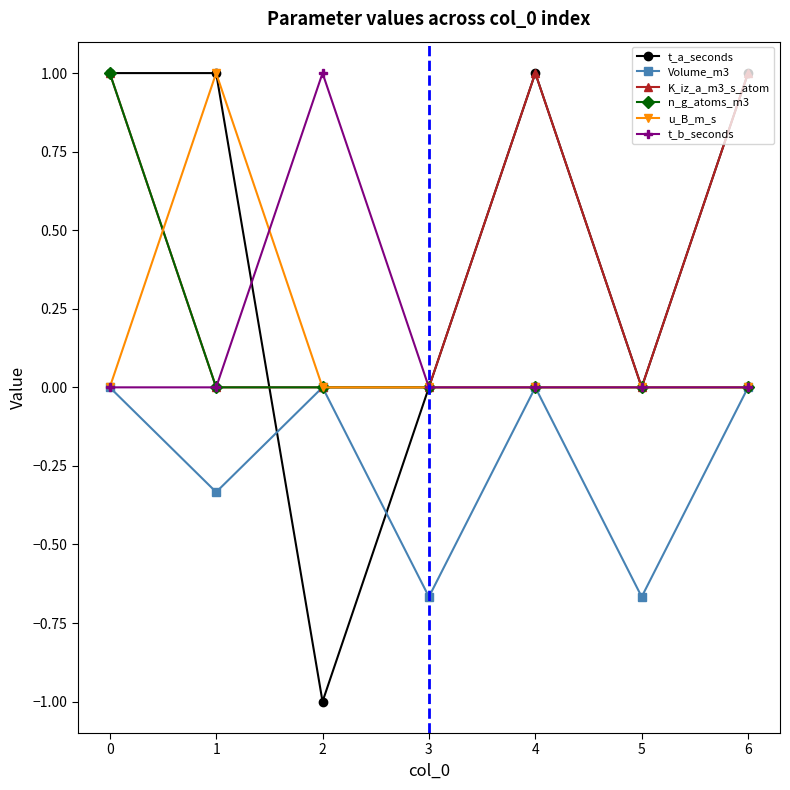

At which category does Volume_m3 reach its first local peak?

2